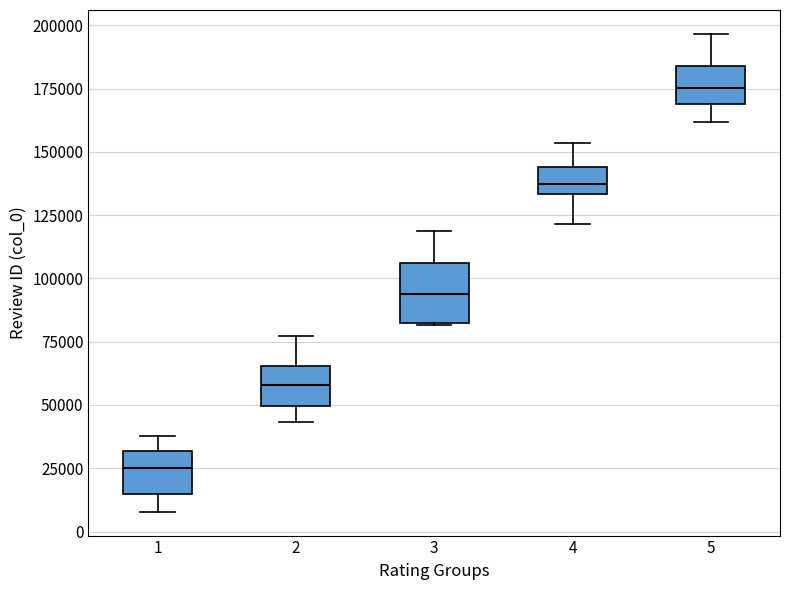

Which box's median line is the highest?

5